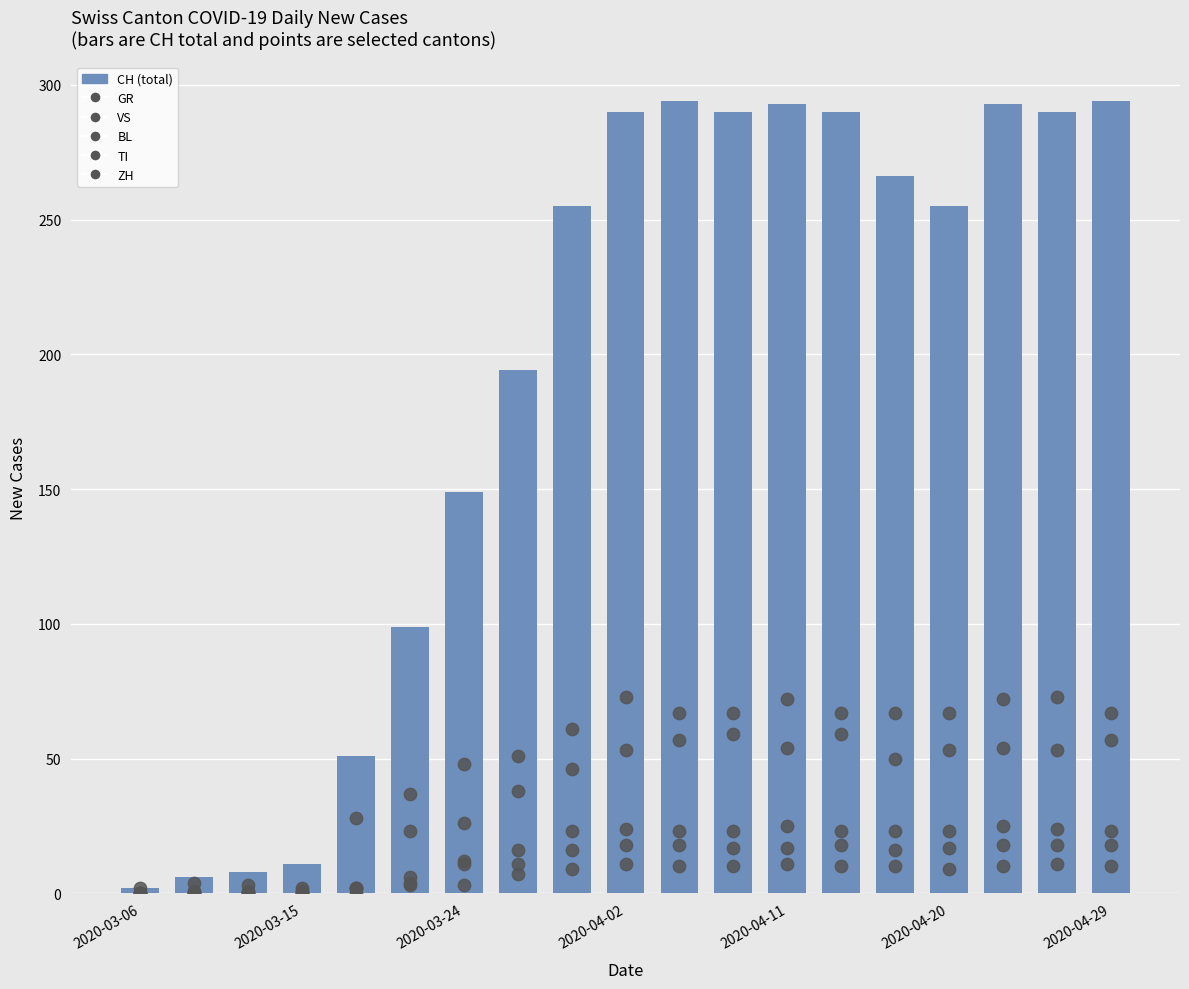

Which series has the largest total across all categories?

CH